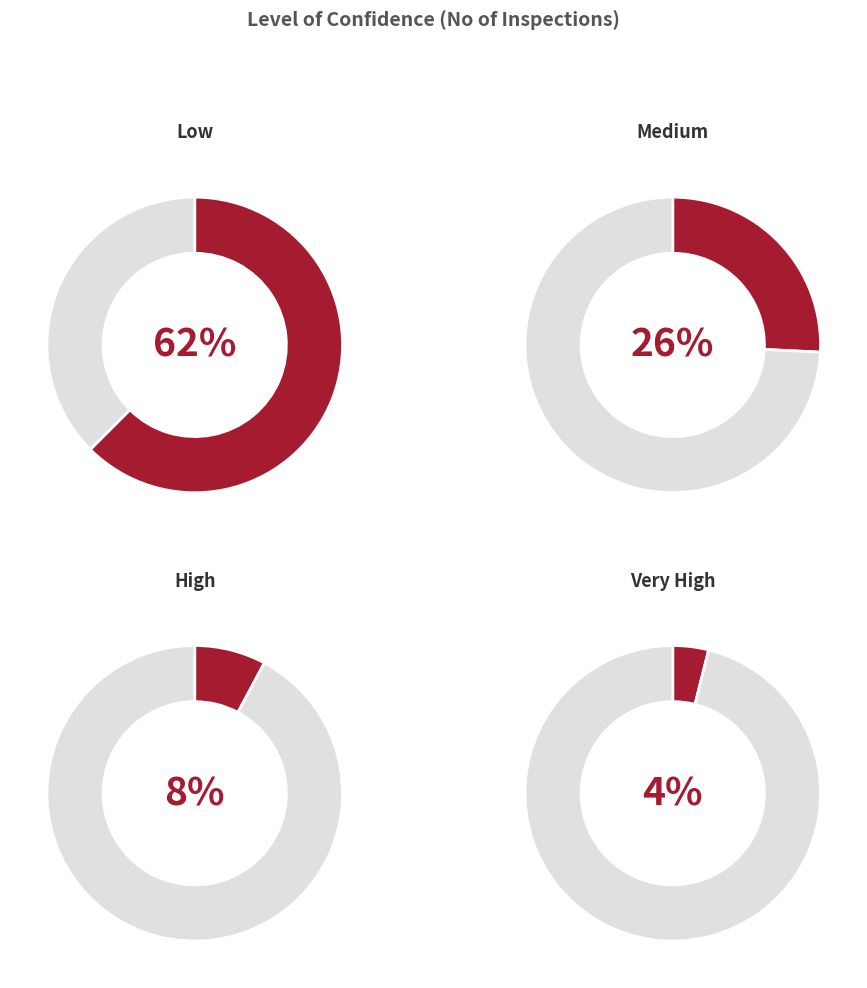

Is it true that Medium is 38% of the pie?

False